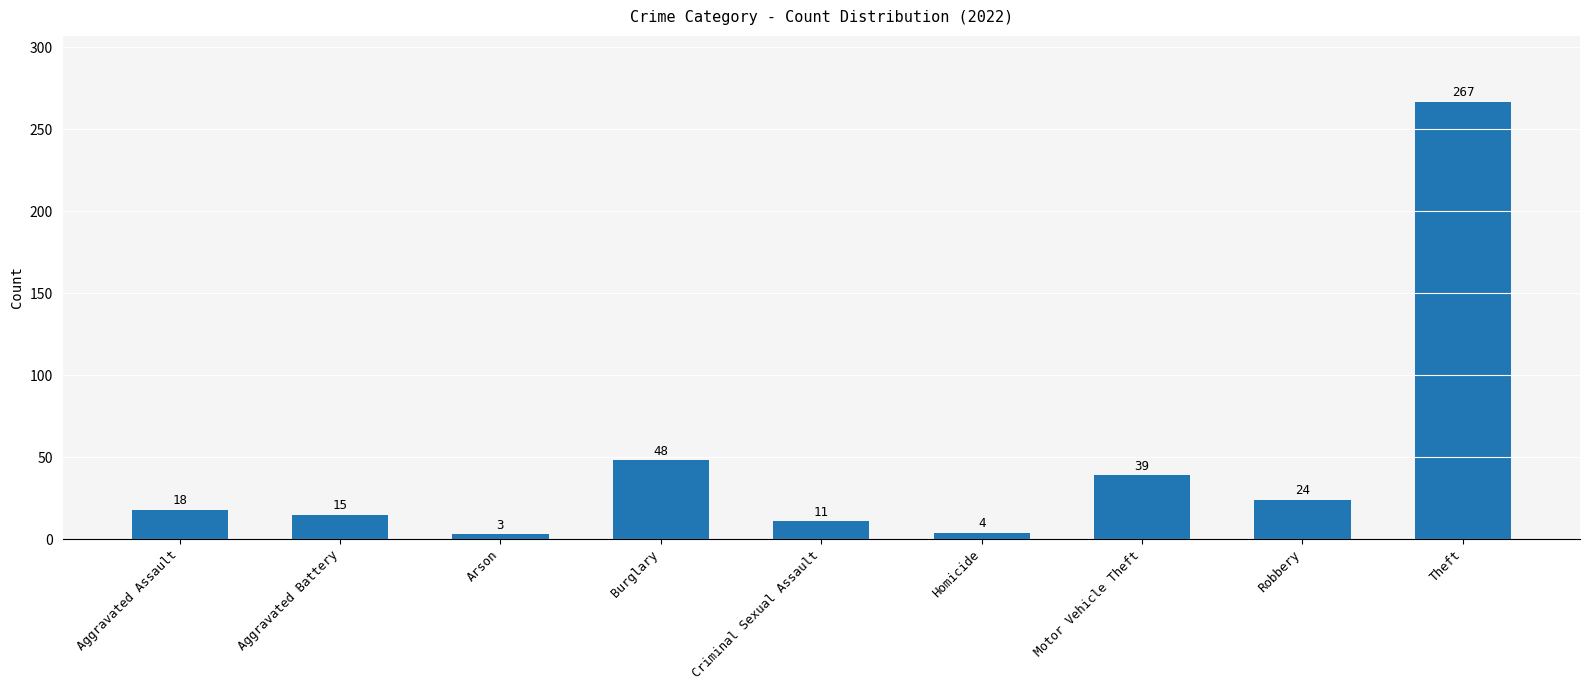

At which category does the chart reach its minimum across all series?

Arson